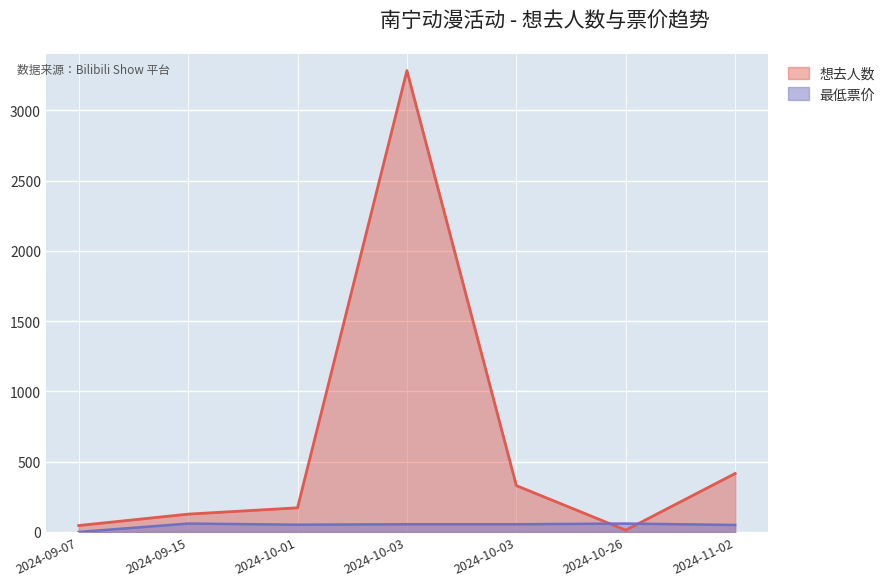

What is the value of the 想去人数 point at the 1st from the left?

46